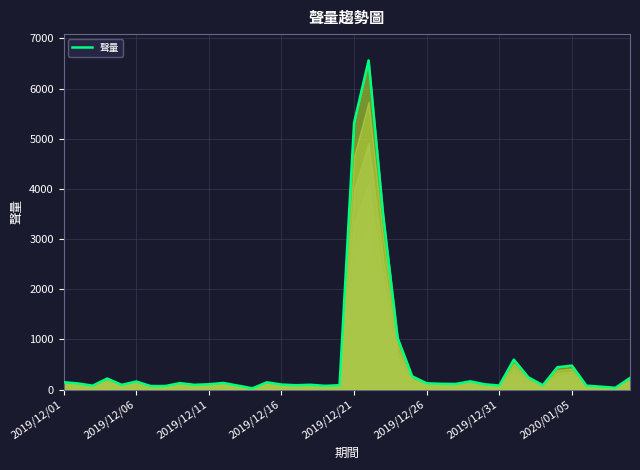

What is the value of the 19th point from the left?

75